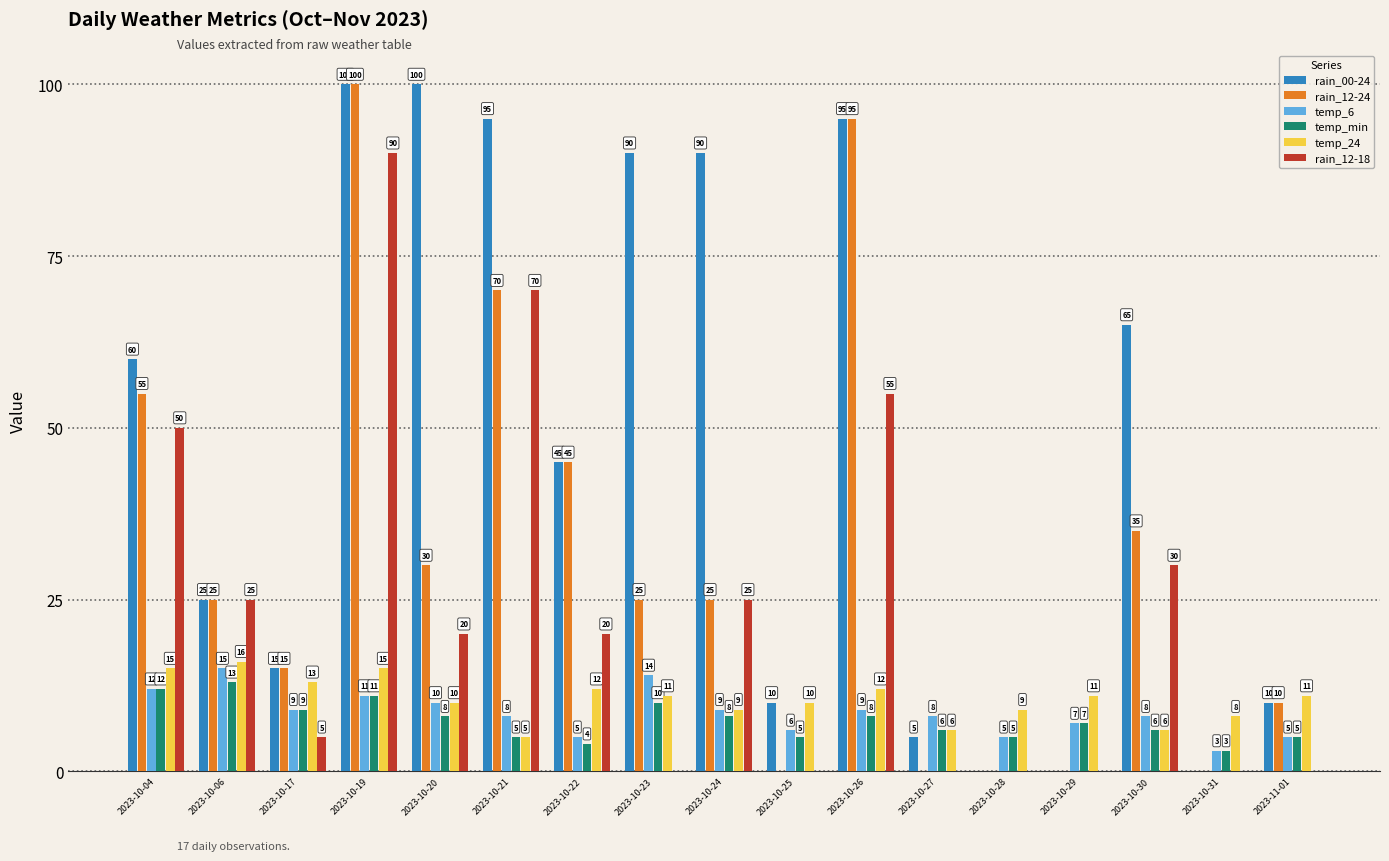

Which series has the largest total across all categories?

rain_00-24